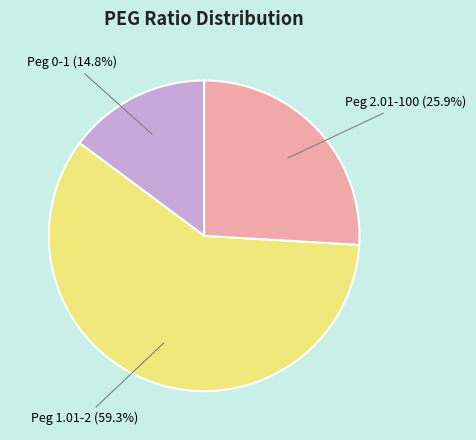

How many segments does this pie chart have?

3